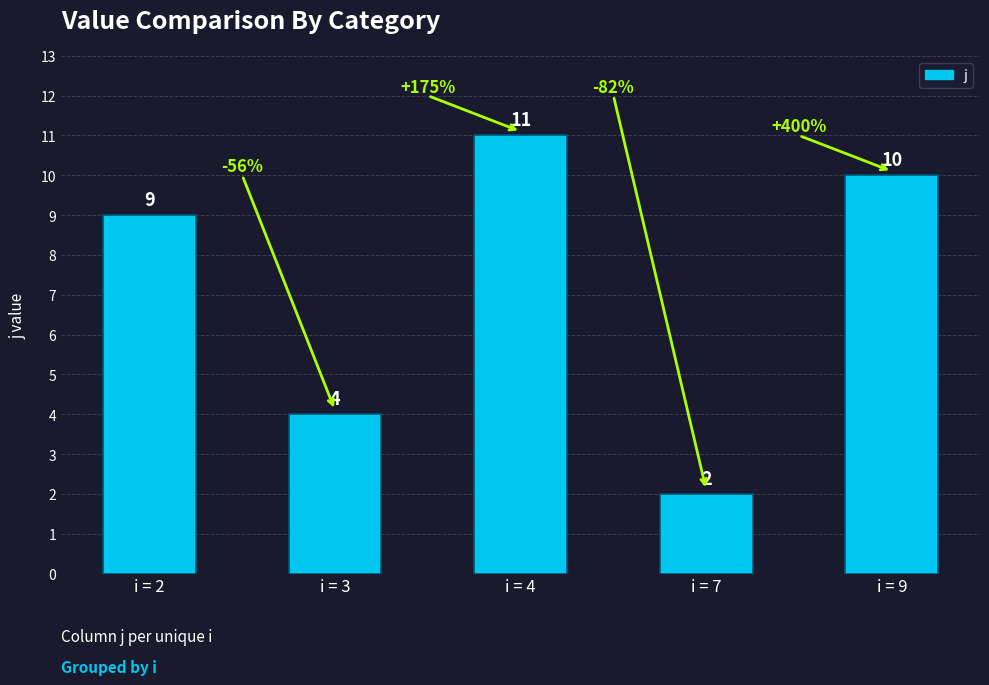

Rank the categories by value from highest to lowest.

4, 9, 2, 3, 7